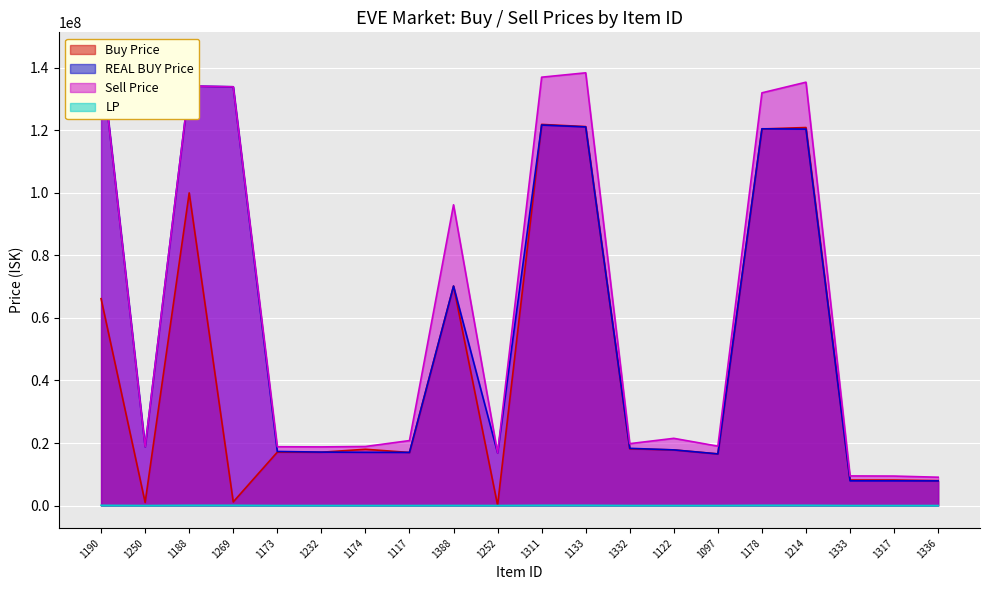

How many categories are shown in the chart?

20